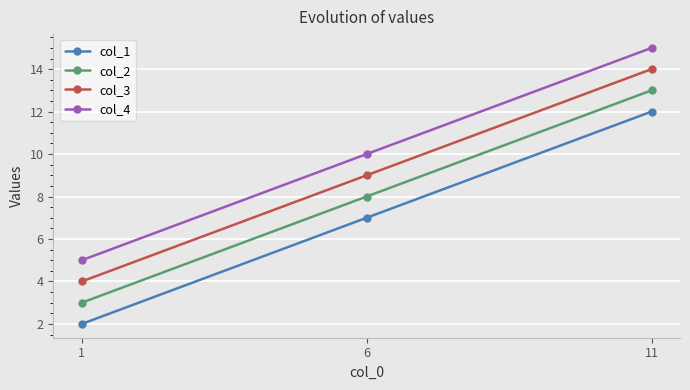

How many series are shown in this chart?

4